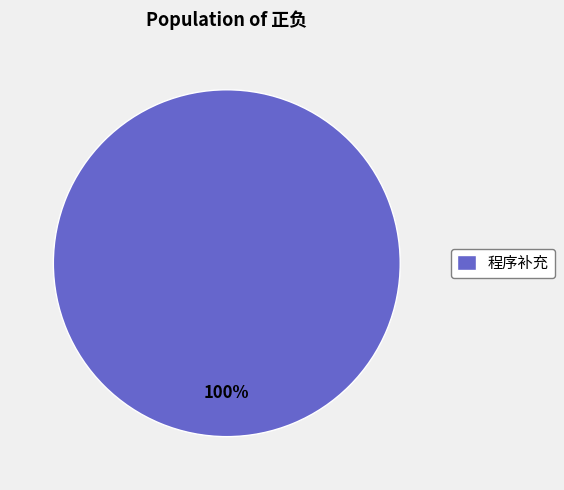

Is it true that 程序补充 is 100% of the pie?

True